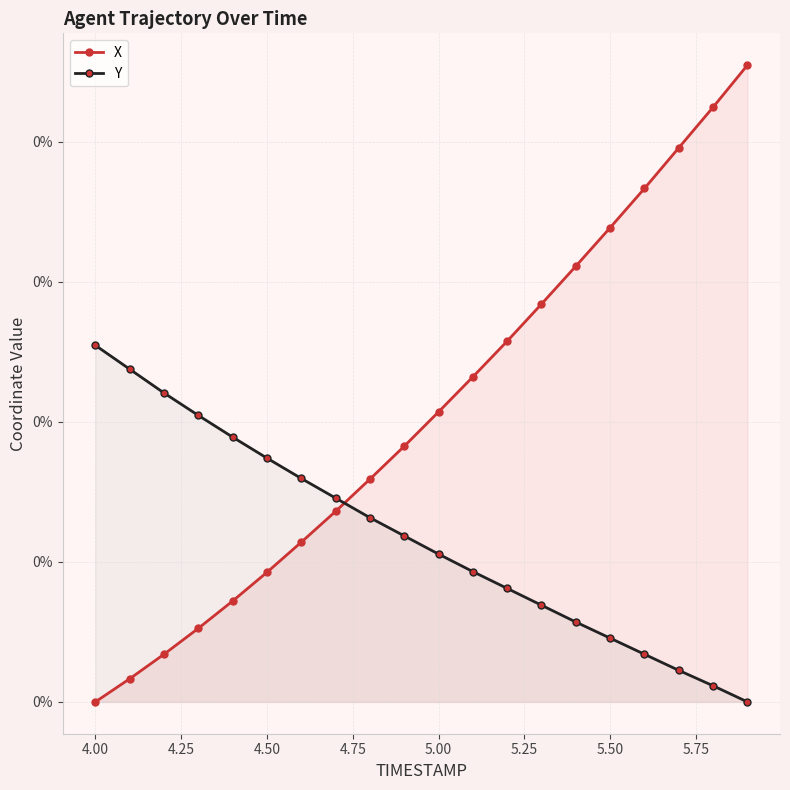

Does the chart have visible grid lines?

Yes